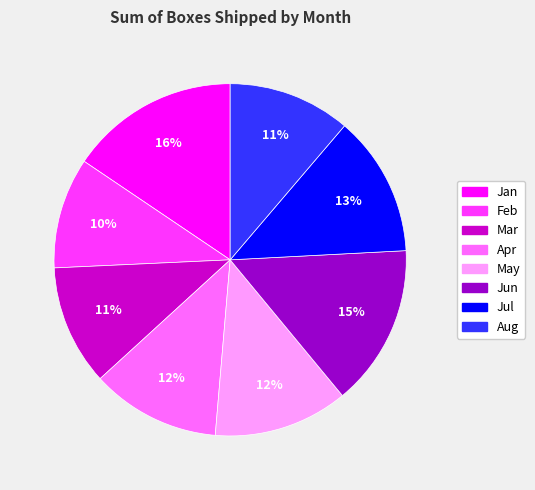

Do Aug and Apr together represent more than half of the pie?

No